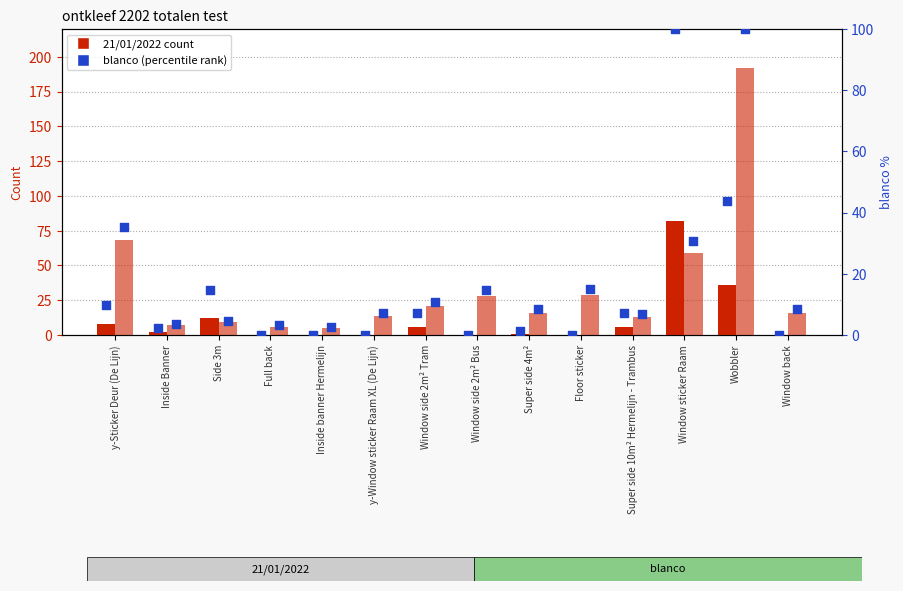

Which series reaches the maximum Y coordinate?

blanco